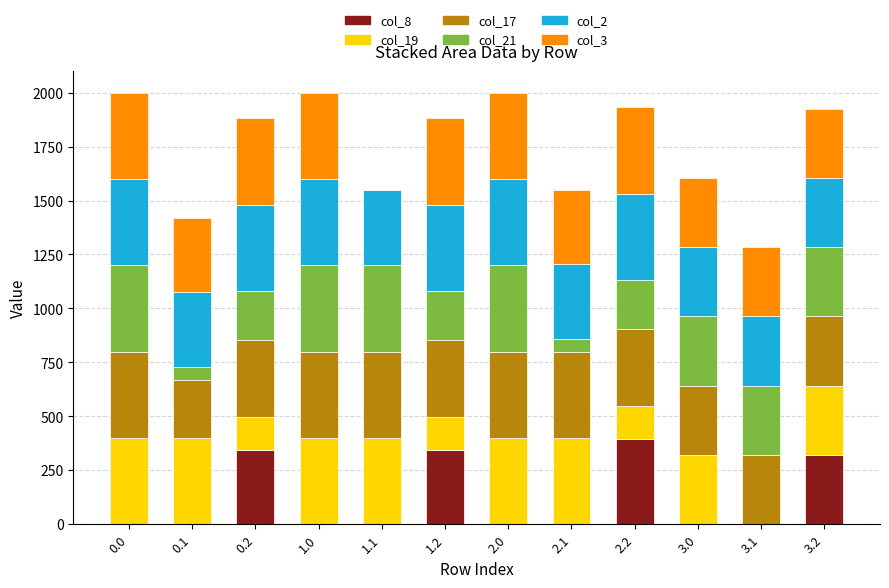

Which series has the largest total across all categories?

col_2